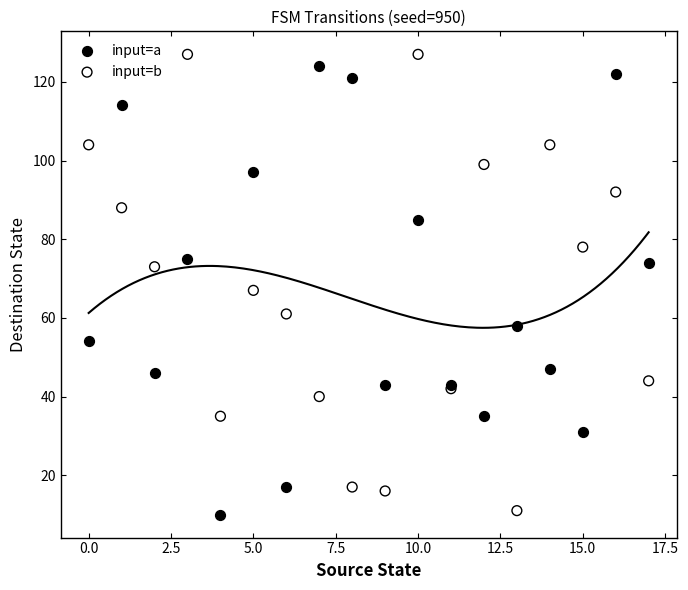

Which series contains the highest Y value?

input=b